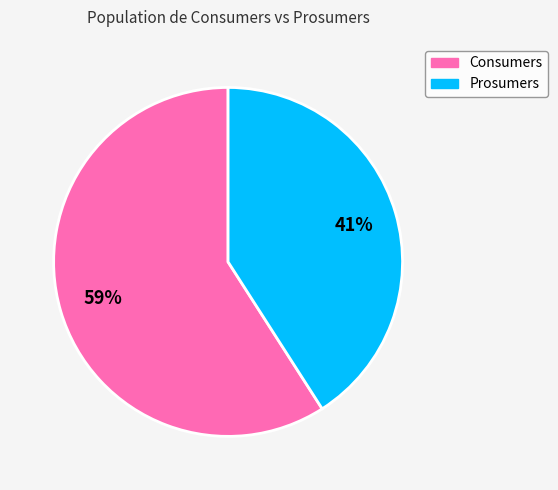

Is the sum of Prosumers and Consumers greater than half?

Yes